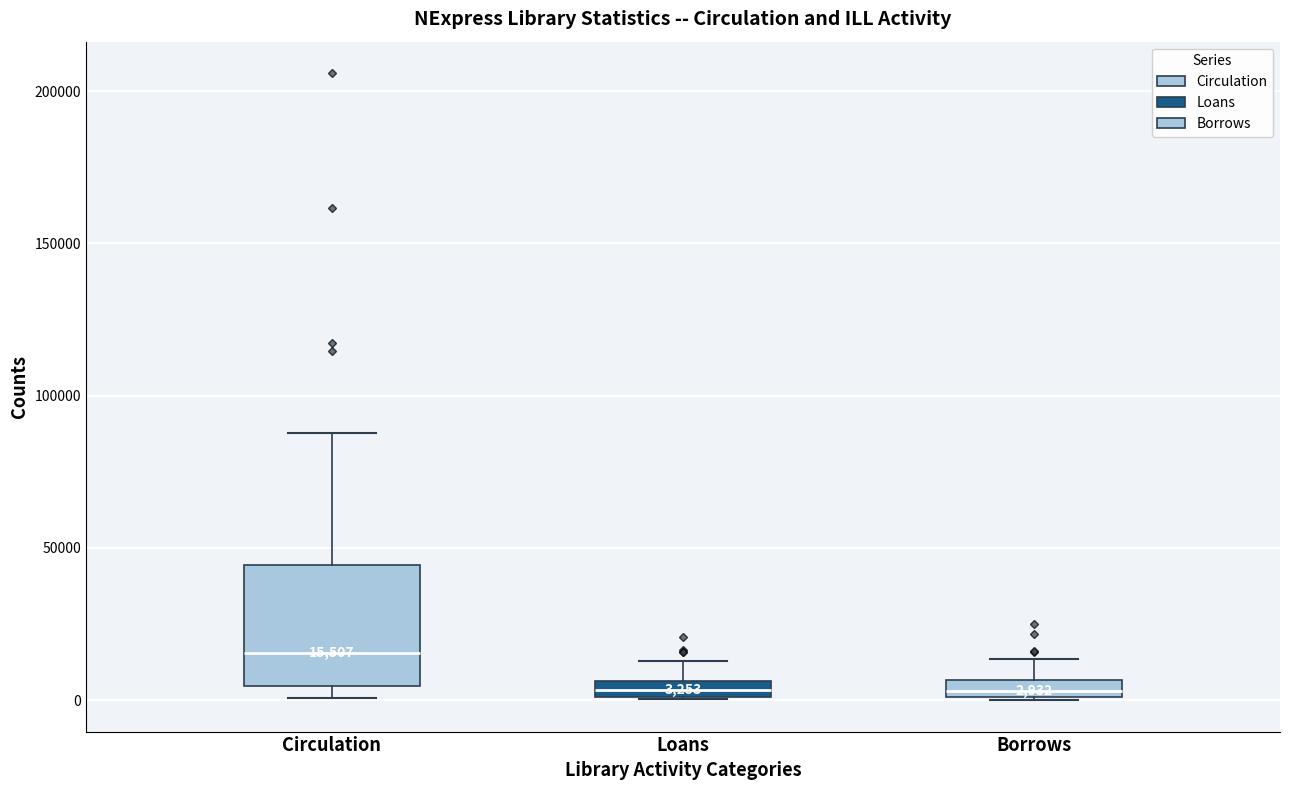

Which box's median line is the highest?

Circulation